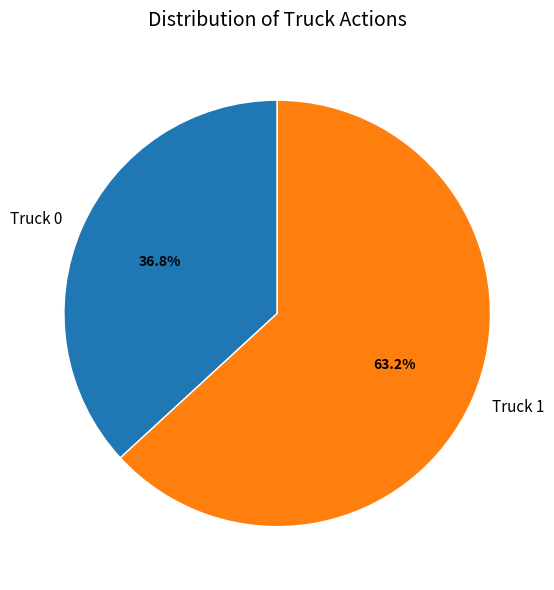

What is the majority slice?

Truck 1